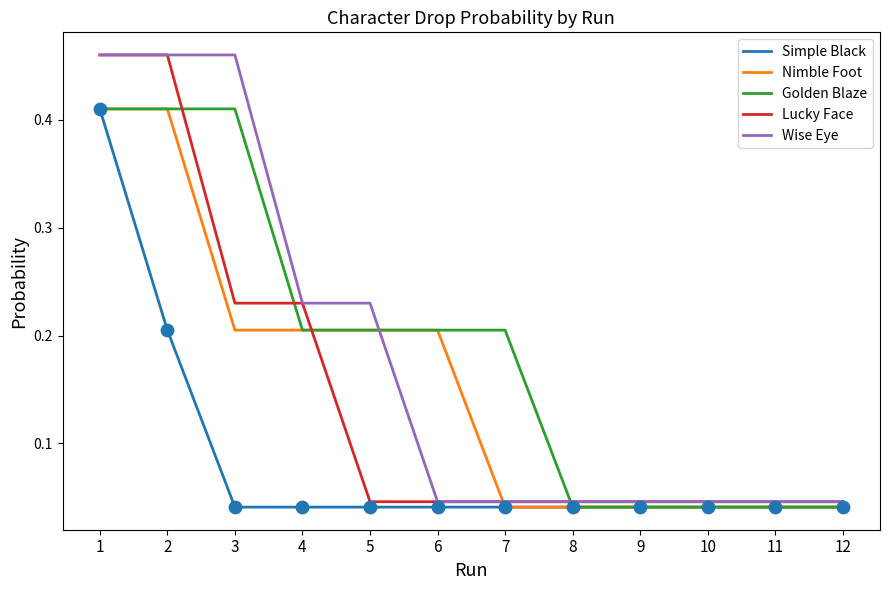

What is the total value across all series at 2?

1.9